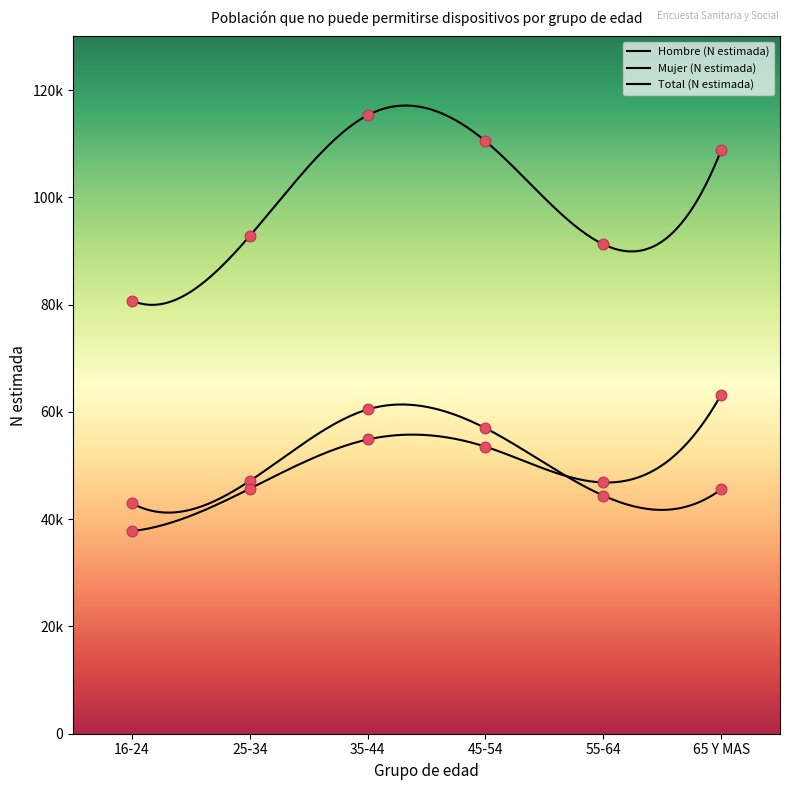

What is the total value across all series at 55-64?

182489